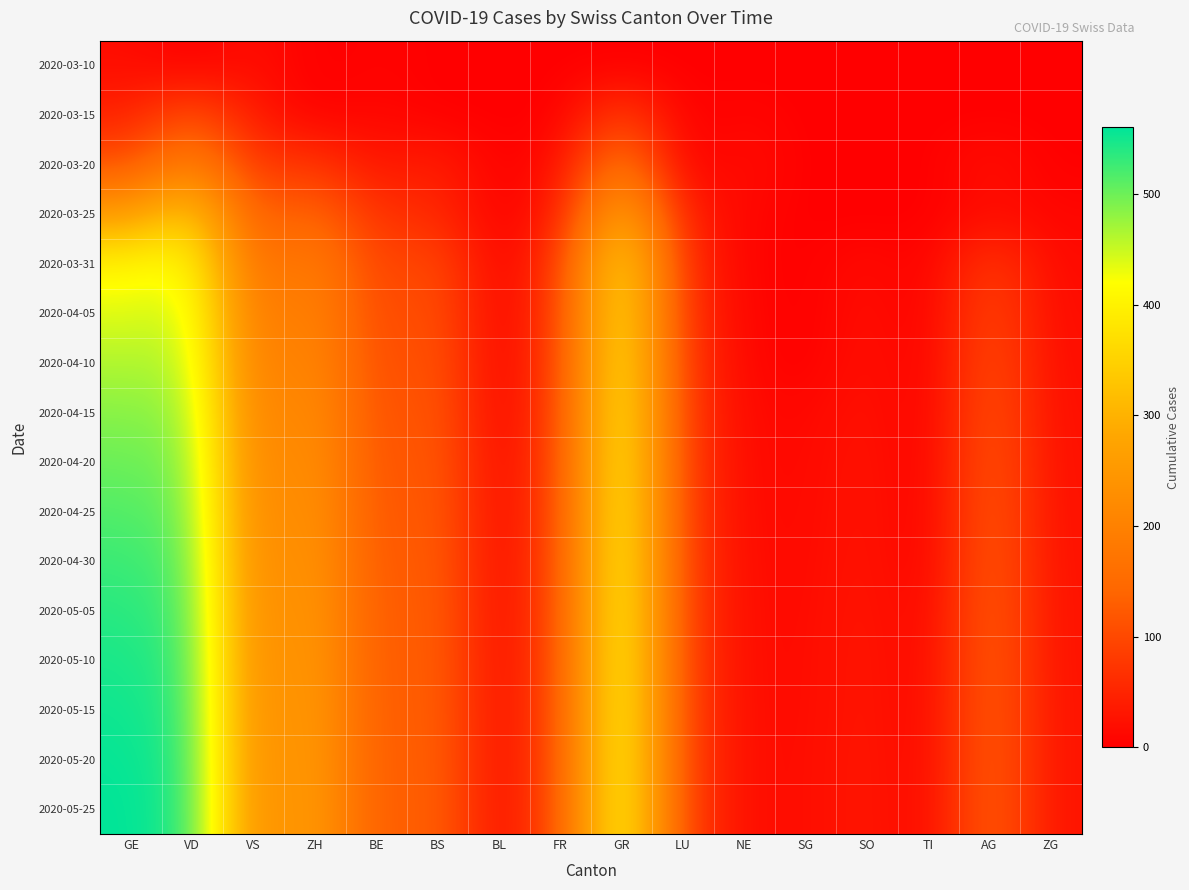

What is the total value across all series at FR?

1294